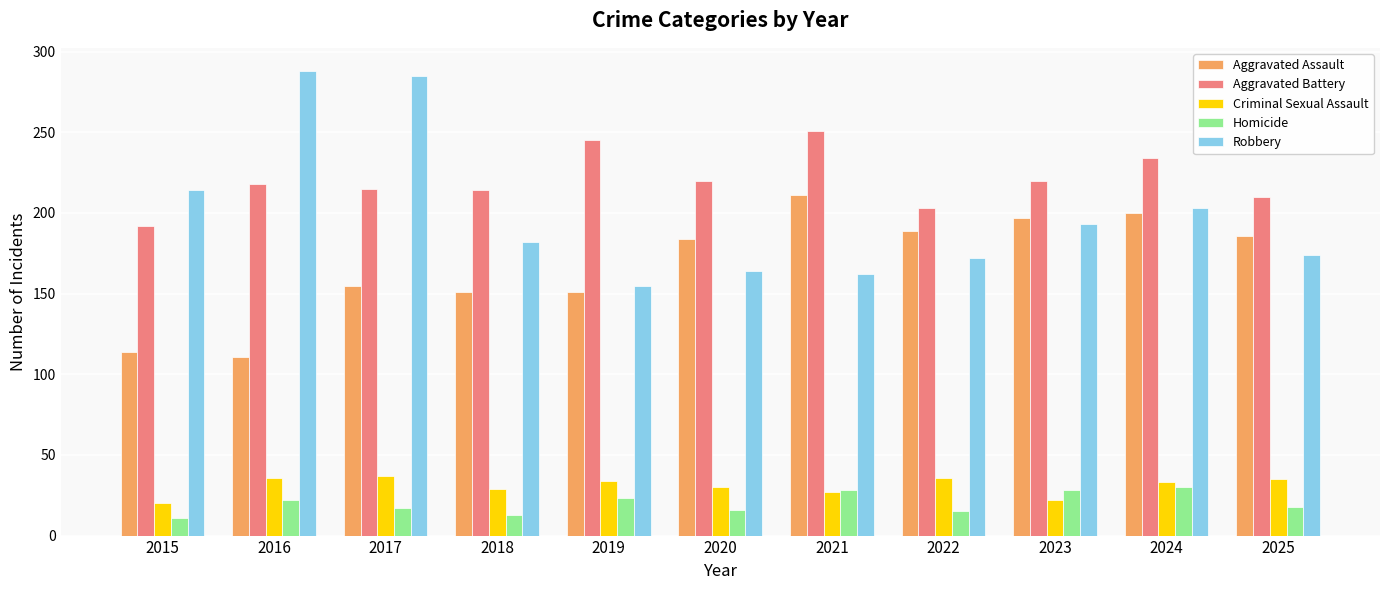

How many values in the Homicide series are below 18?

5